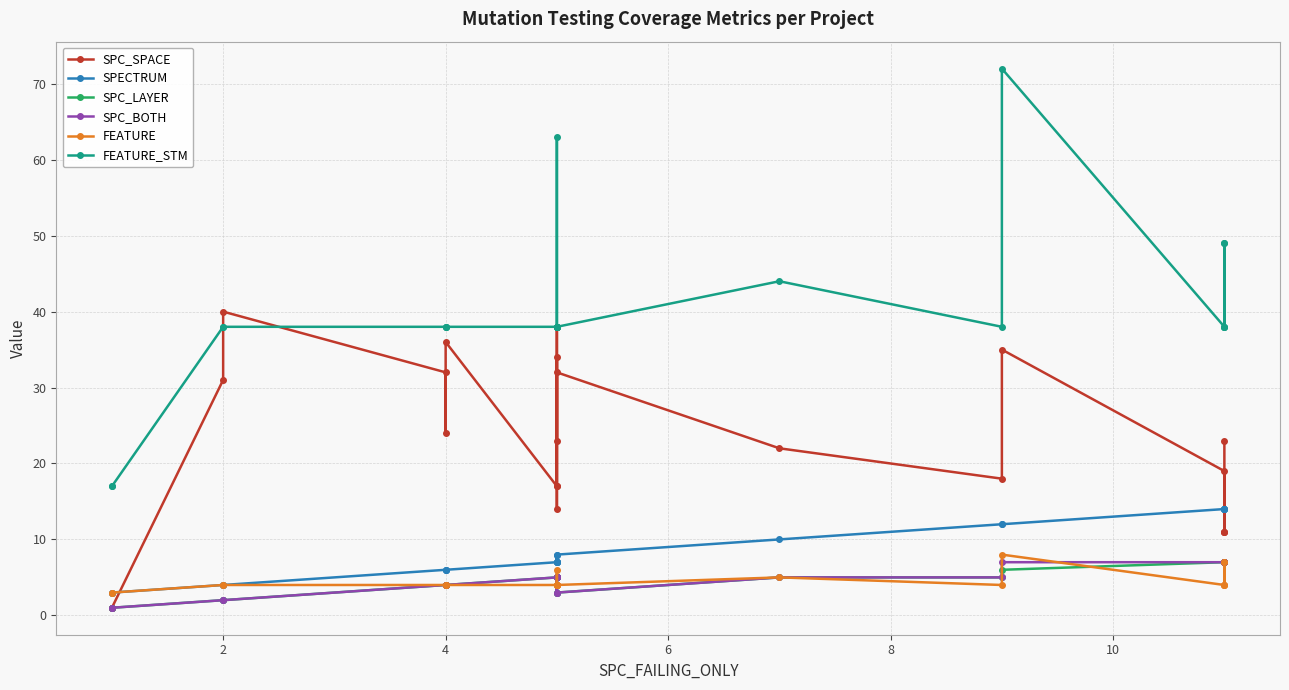

Count the SPC_LAYER values in the range 3 to 6.

13